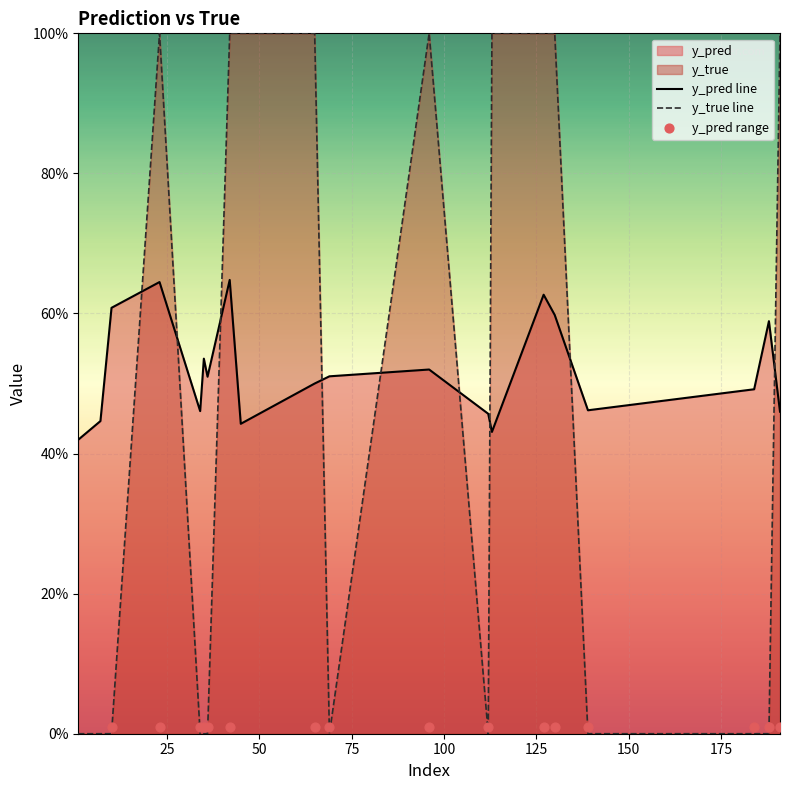

Which series reaches the minimum Y coordinate?

y_true